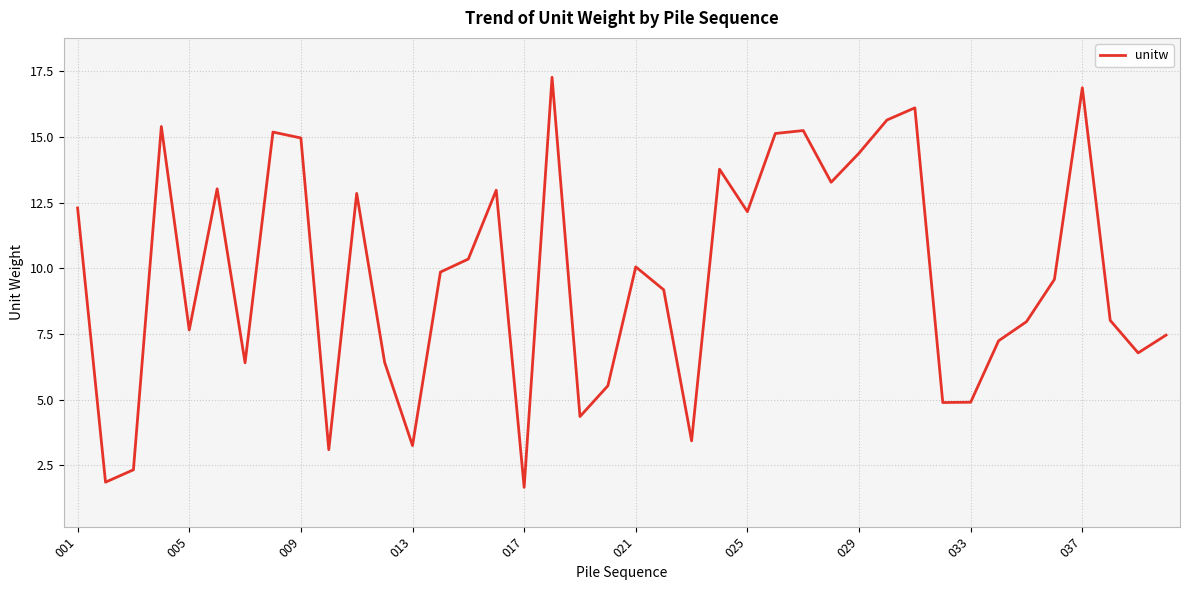

What is the maximum value shown in the chart?

17.3